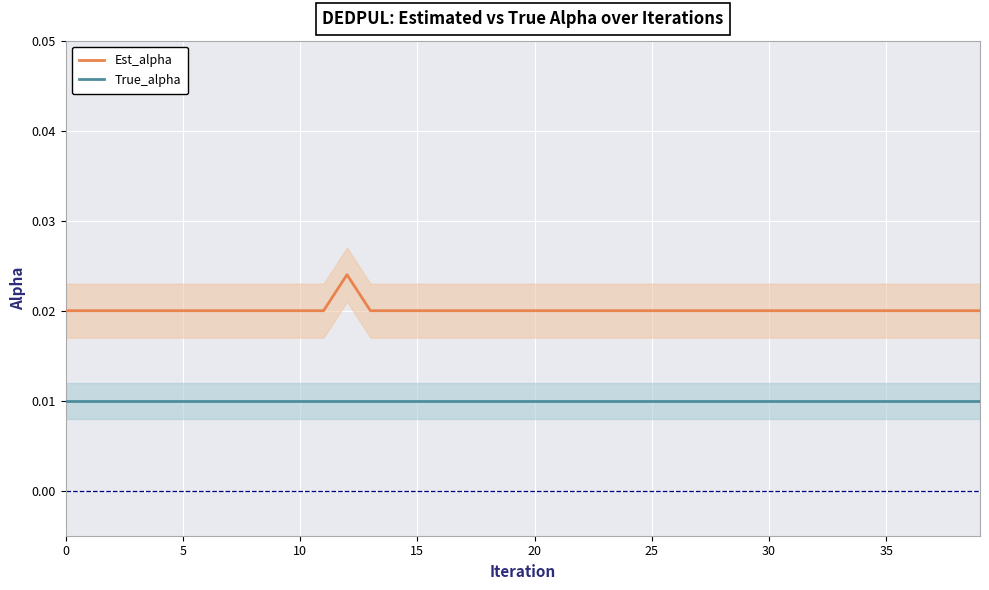

True or false: Est_alpha and True_alpha intersect in this chart.

False